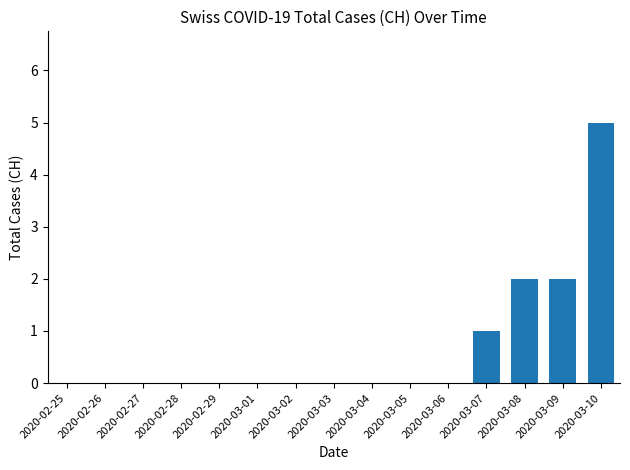

Are the bars grouped side by side (vs. stacked)?

No